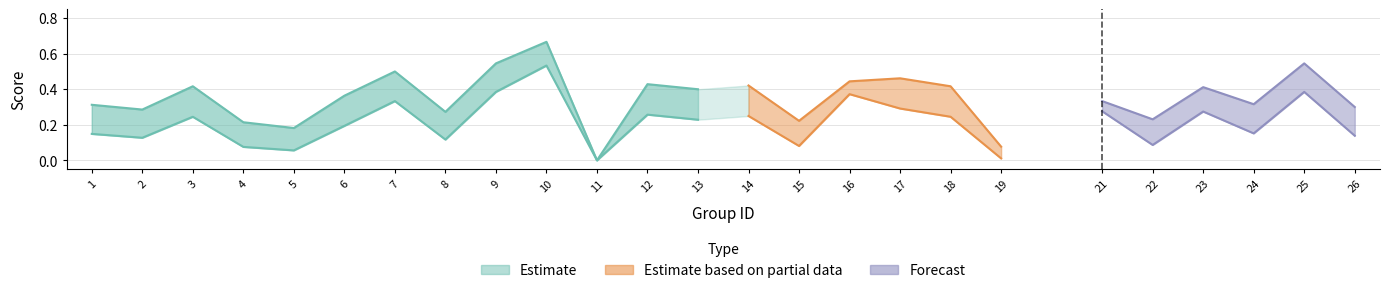

What is the sum of all accuracy values?

8.8